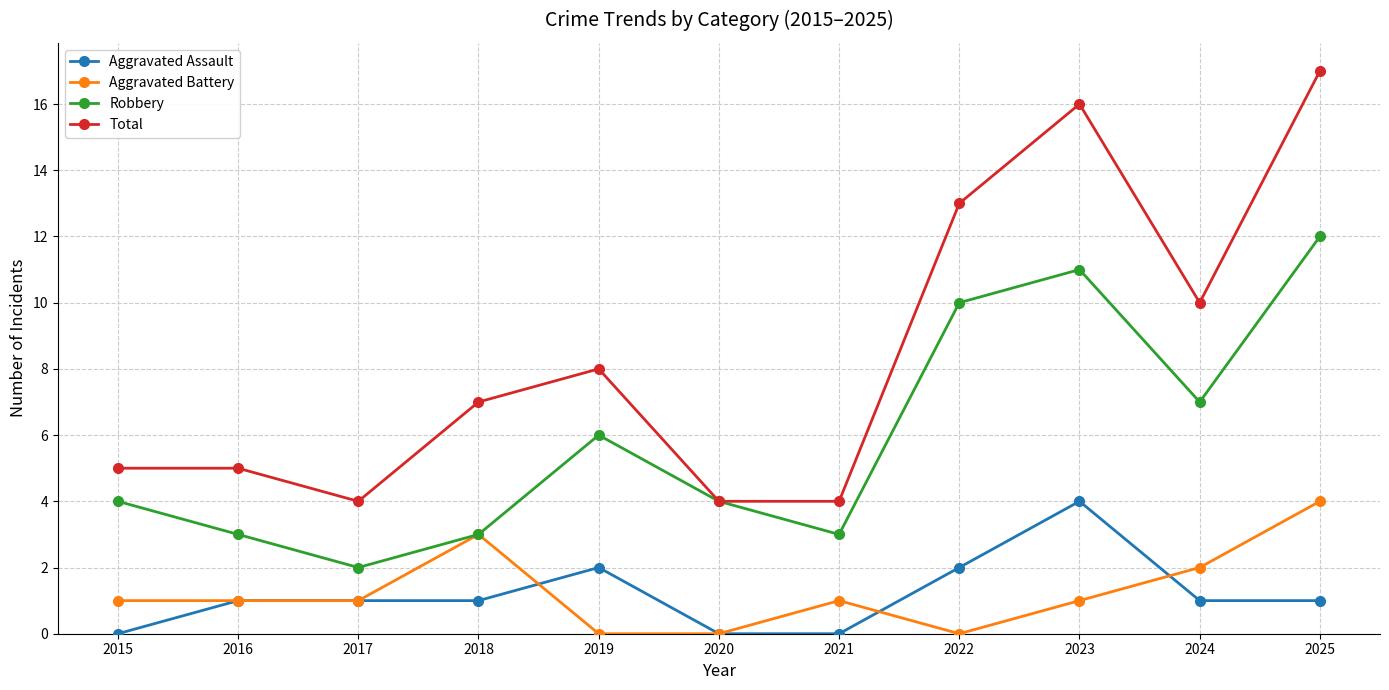

Where is the first local minimum for Robbery?

2017